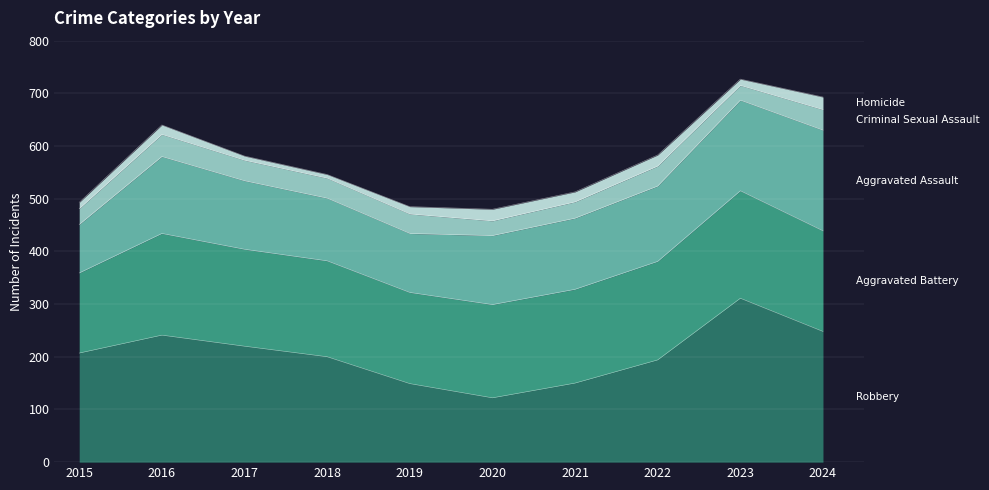

How many series are shown in this chart?

5